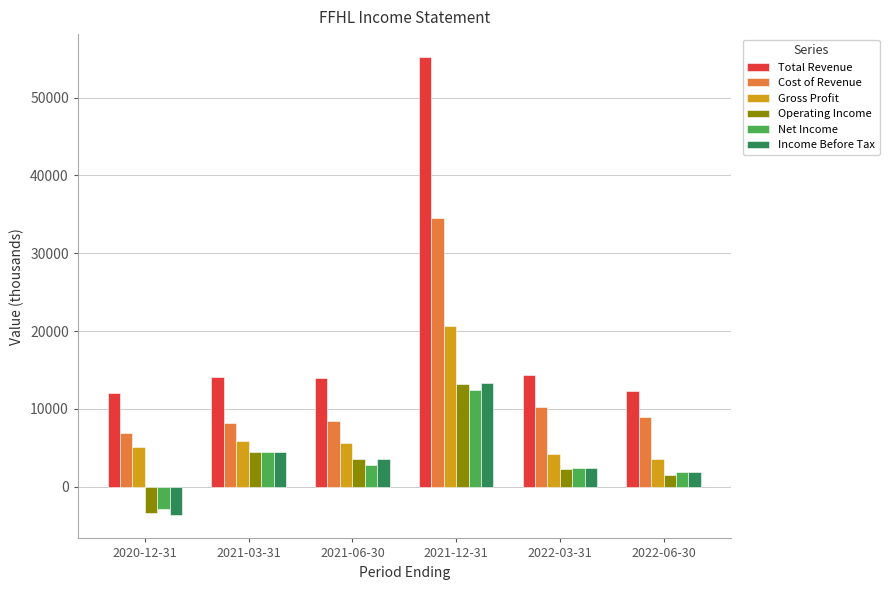

Rank the categories by Operating Income value from highest to lowest.

2021-12-31, 2021-03-31, 2021-06-30, 2022-03-31, 2022-06-30, 2020-12-31